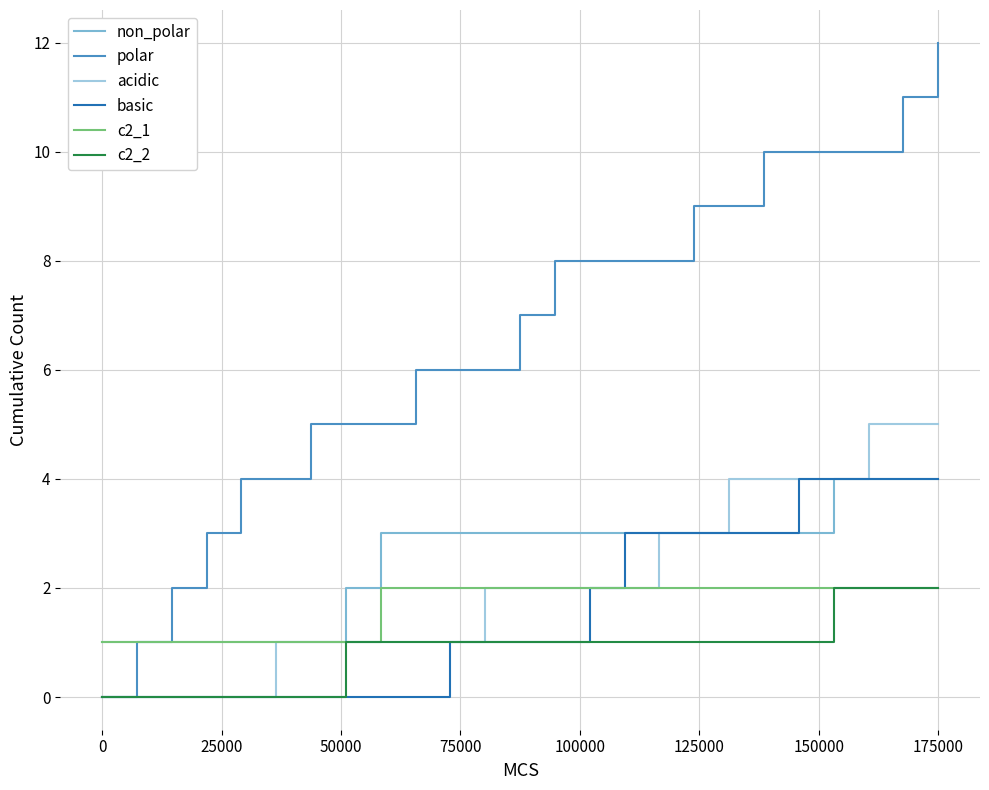

What is the maximum value shown in the chart?

12